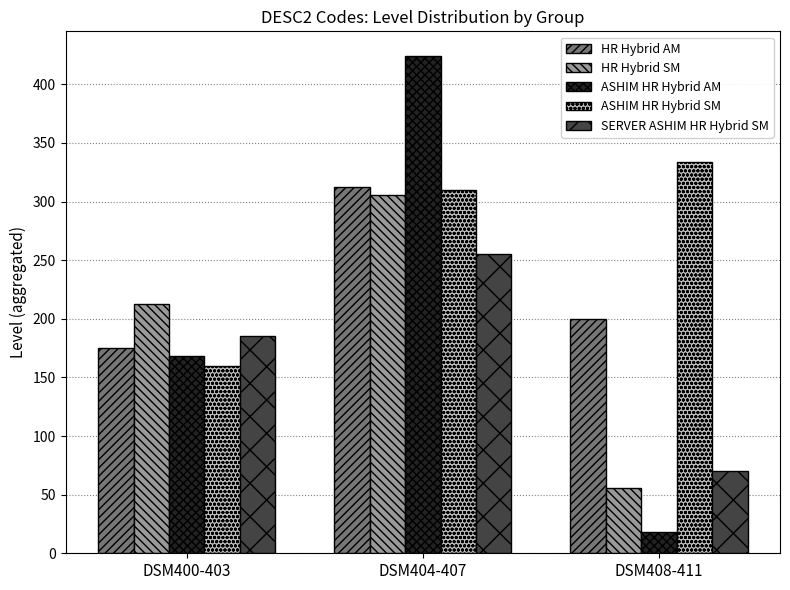

Read the HR Hybrid SM value at DSM404-407.

306